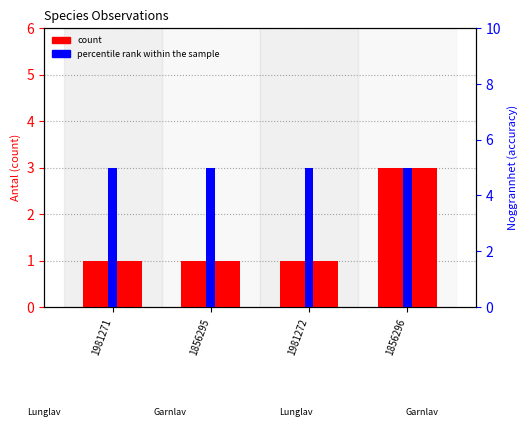

Does the chart contain stacked bars?

No